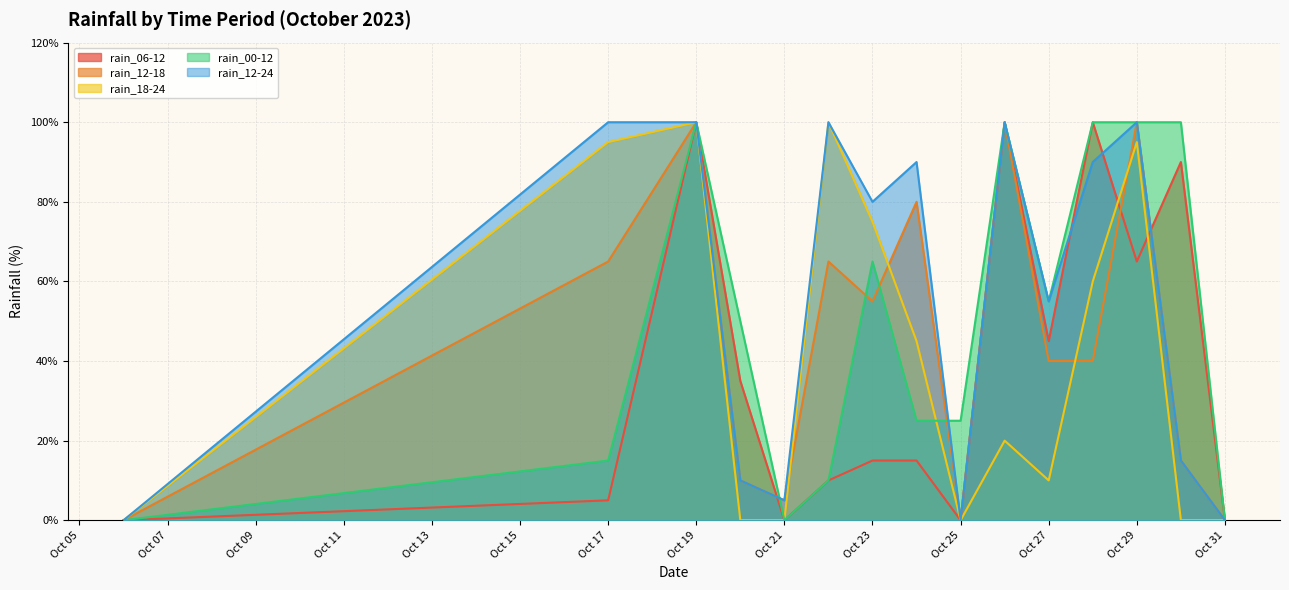

At which label is rain_18-24 closest to 50?

2023-10-24